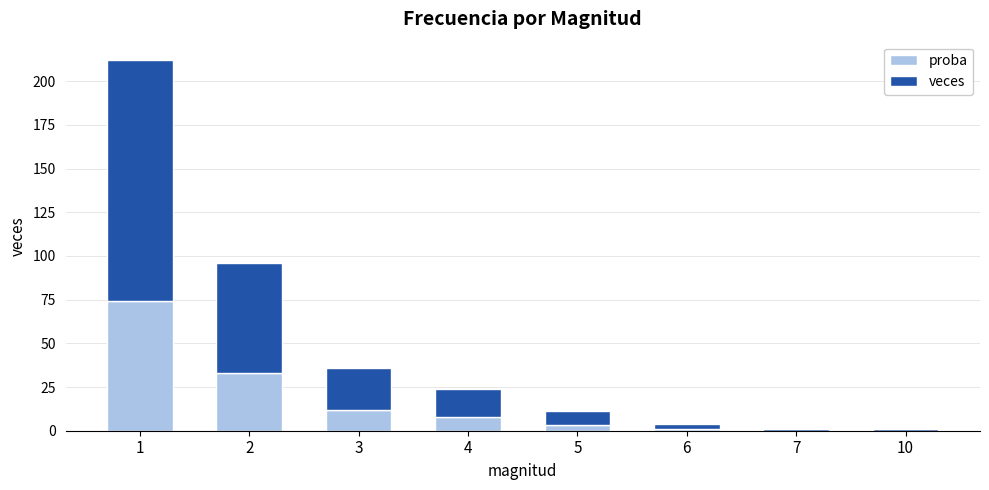

What is the maximum value for proba?

74